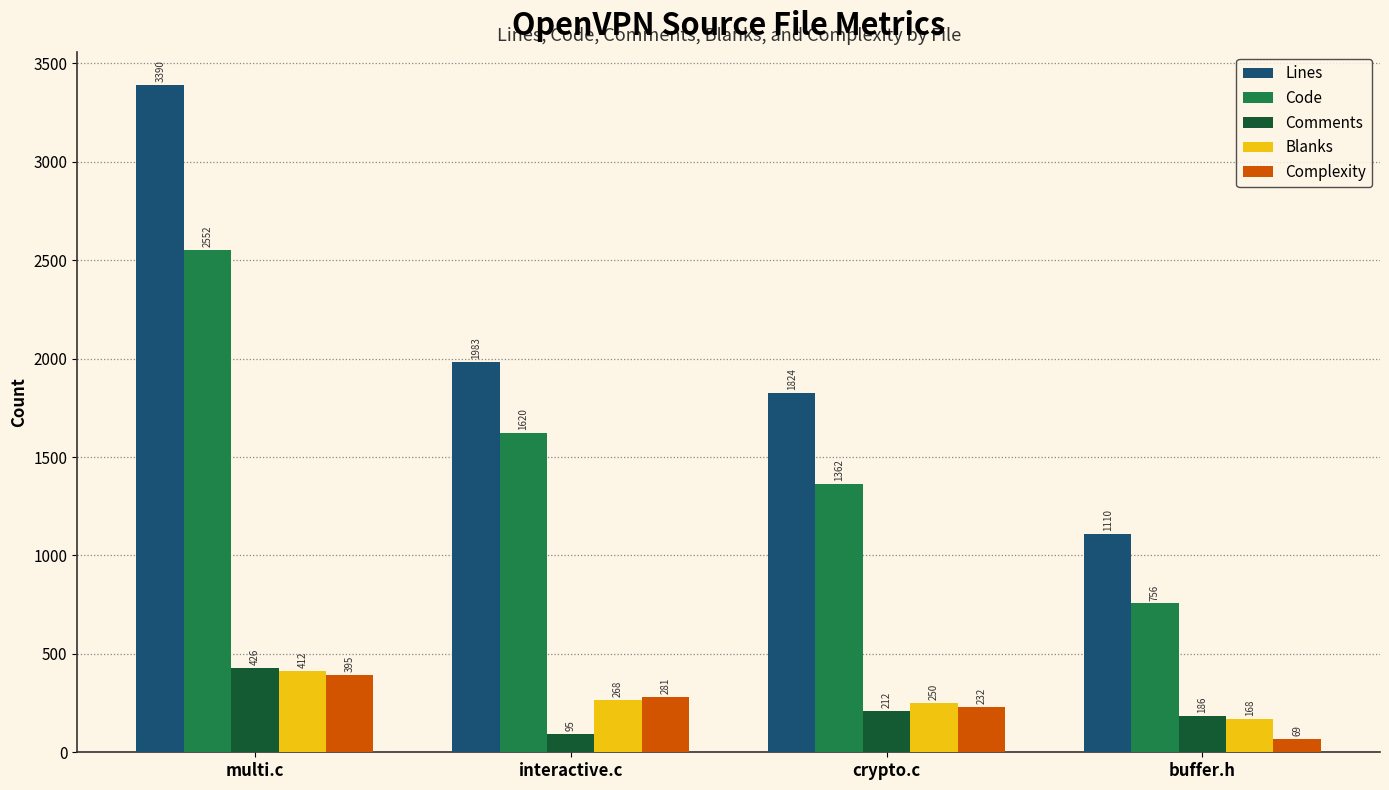

What is the value of the Complexity bar at the 4th from the left?

69